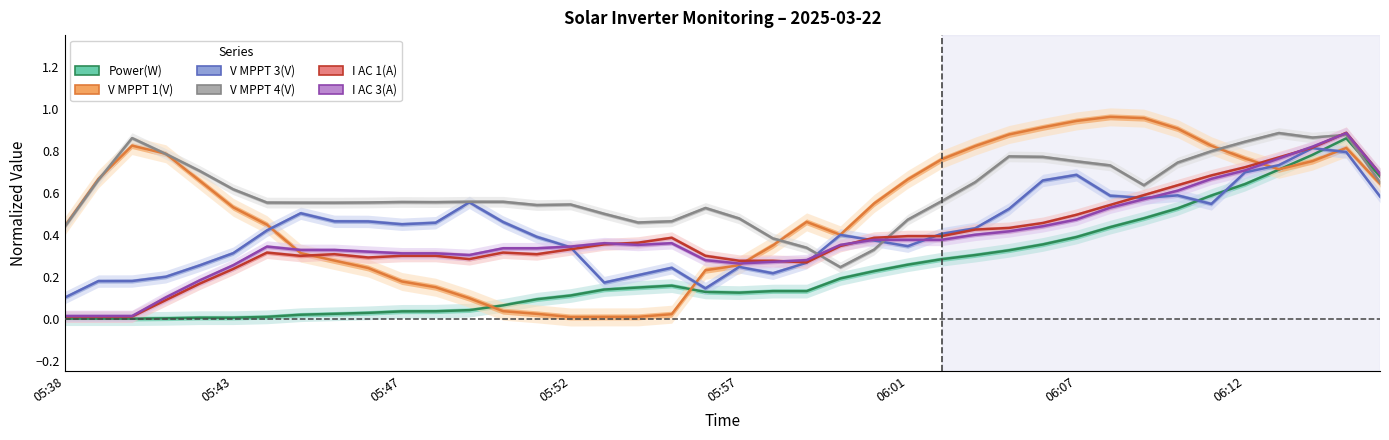

Reading left to right, transcribe all the data shown in this chart.

Power(W): 0.0	0.0	0.0	0.0	0.0	0.0	0.0	0.0	0.0	0.0	0.0	0.0	0.0	0.1	0.1	0.1	0.1	0.1	0.2	0.1	0.1	0.1	0.1	0.2	0.2	0.3	0.3	0.3	0.3	0.4	0.4	0.4	0.5	0.5	0.6	0.6	0.7	0.8	0.9	0.7
V MPPT 1(V): 0.4	0.7	0.8	0.8	0.7	0.5	0.4	0.3	0.3	0.2	0.2	0.1	0.1	0.0	0.0	0.0	0.0	0.0	0.0	0.2	0.3	0.3	0.5	0.4	0.5	0.7	0.8	0.8	0.9	0.9	0.9	1.0	1.0	0.9	0.8	0.8	0.7	0.8	0.8	0.6
V MPPT 3(V): 0.1	0.2	0.2	0.2	0.3	0.3	0.4	0.5	0.5	0.5	0.4	0.5	0.6	0.5	0.4	0.3	0.2	0.2	0.2	0.1	0.2	0.2	0.3	0.4	0.4	0.3	0.4	0.4	0.5	0.7	0.7	0.6	0.6	0.6	0.5	0.7	0.7	0.8	0.8	0.6
V MPPT 4(V): 0.4	0.7	0.9	0.8	0.7	0.6	0.6	0.6	0.6	0.6	0.6	0.6	0.6	0.6	0.5	0.5	0.5	0.5	0.5	0.5	0.5	0.4	0.3	0.2	0.3	0.5	0.6	0.7	0.8	0.8	0.7	0.7	0.6	0.7	0.8	0.8	0.9	0.9	0.9	0.6
I AC 1(A): 0.0	0.0	0.0	0.1	0.2	0.2	0.3	0.3	0.3	0.3	0.3	0.3	0.3	0.3	0.3	0.3	0.4	0.4	0.4	0.3	0.3	0.3	0.3	0.3	0.4	0.4	0.4	0.4	0.4	0.5	0.5	0.5	0.6	0.6	0.7	0.7	0.8	0.8	0.9	0.7
I AC 3(A): 0.0	0.0	0.0	0.1	0.2	0.3	0.3	0.3	0.3	0.3	0.3	0.3	0.3	0.3	0.3	0.3	0.4	0.4	0.4	0.3	0.3	0.3	0.3	0.4	0.4	0.4	0.4	0.4	0.4	0.4	0.5	0.5	0.6	0.6	0.7	0.7	0.8	0.8	0.9	0.7